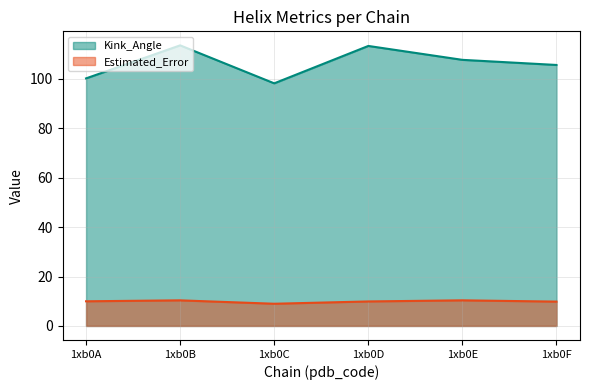

True or false: Estimated_Error and Kink_Angle intersect in this chart.

False